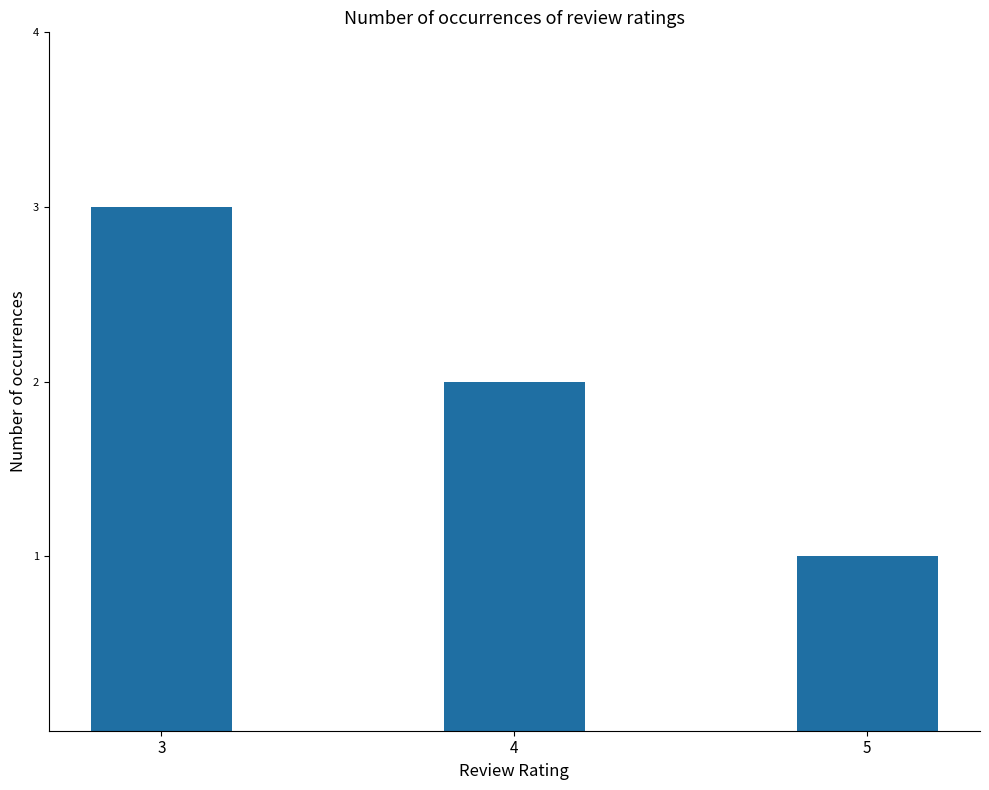

Approximately how many times larger is the value at 5 compared to 4?

0.5